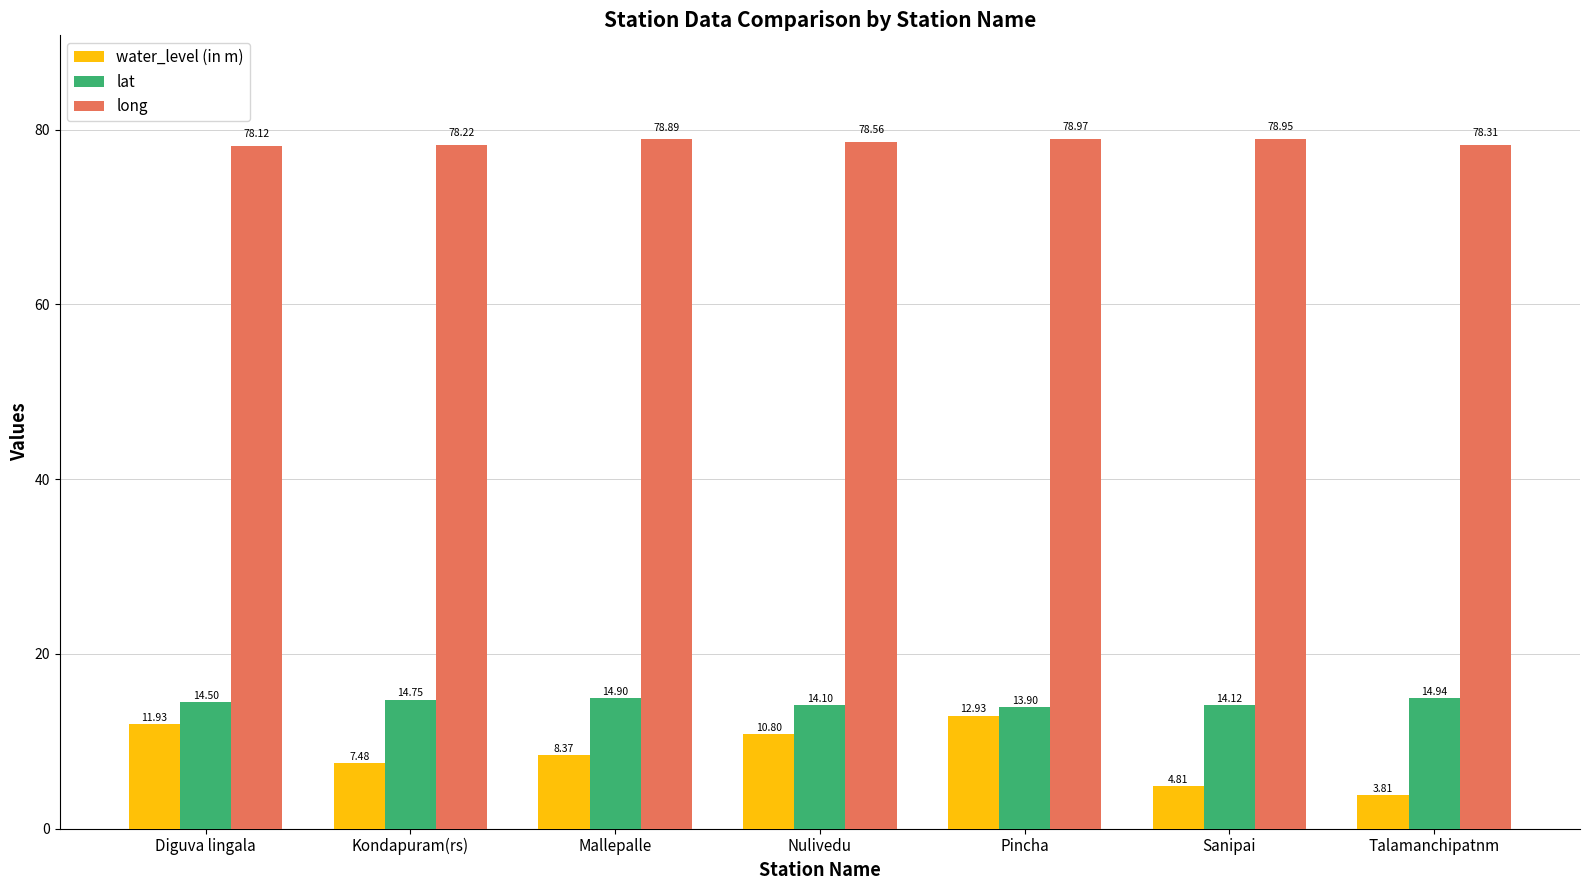

Reading right to left, extract all data points from this chart.

water_level (in m): 3.8	4.8	12.9	10.8	8.4	7.5	11.9
lat: 14.9	14.1	13.9	14.1	14.9	14.8	14.5
long: 78.3	79.0	79.0	78.6	78.9	78.2	78.1